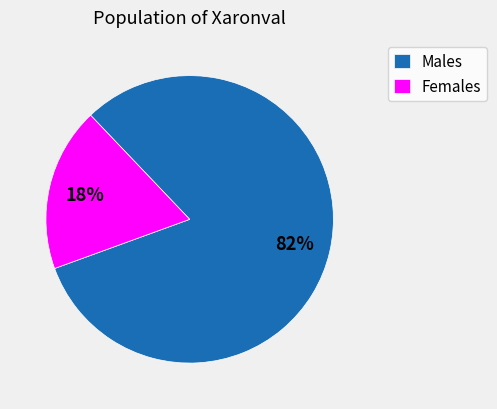

Rank the categories by value from lowest to highest.

Females, Males